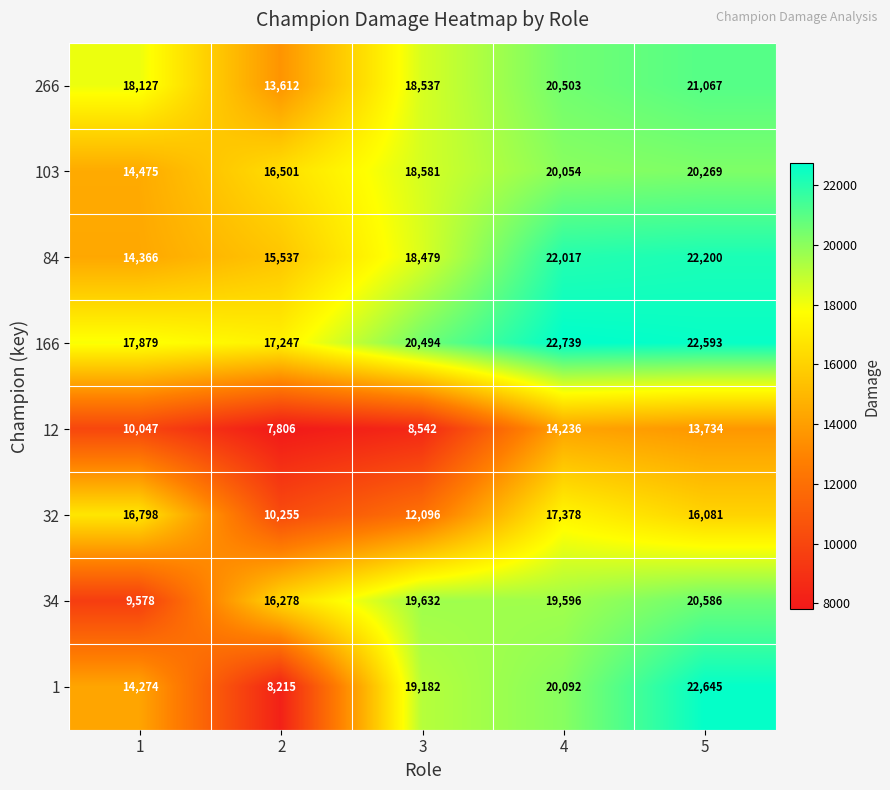

Is the value of 1 at 3 greater than the value of 12 at 5?

Yes